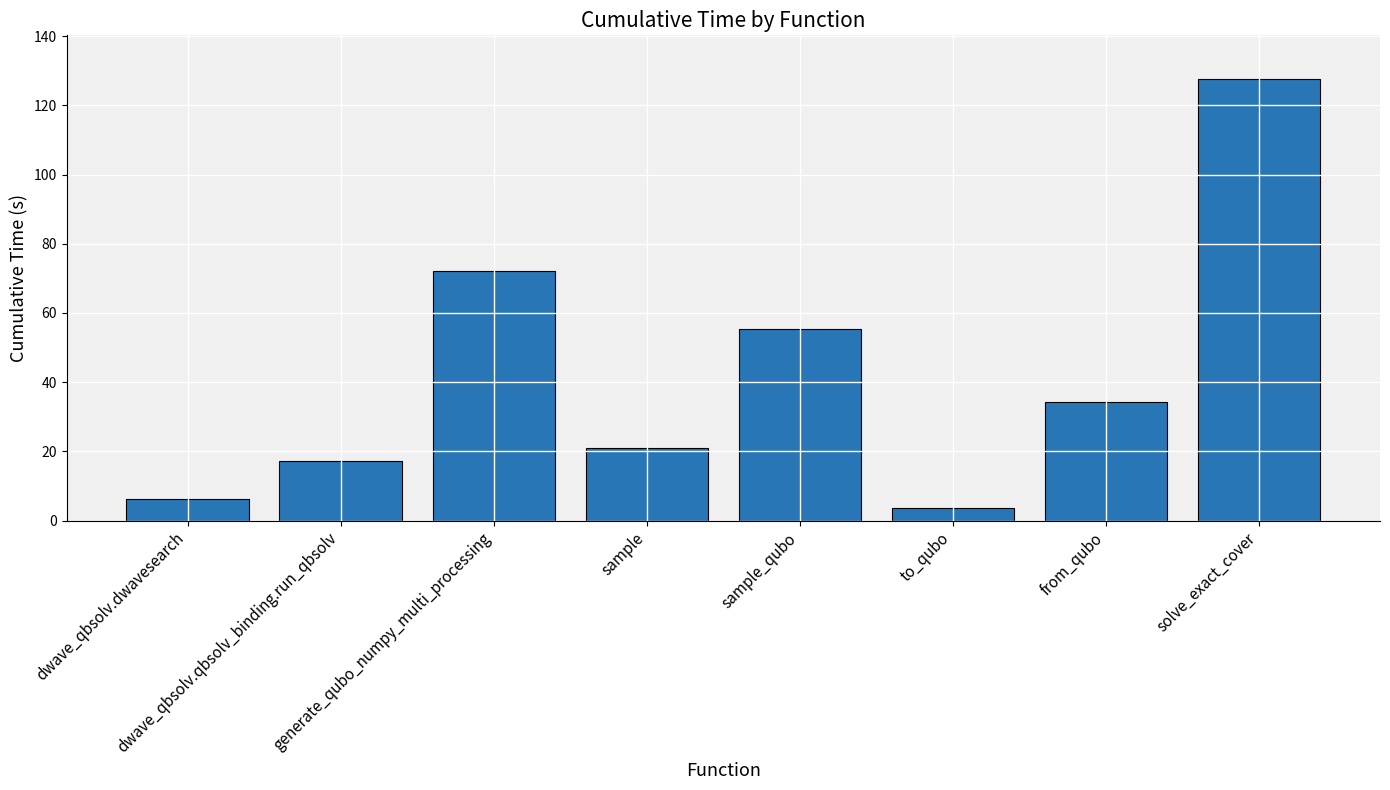

What is the minimum value shown in the chart?

3.7